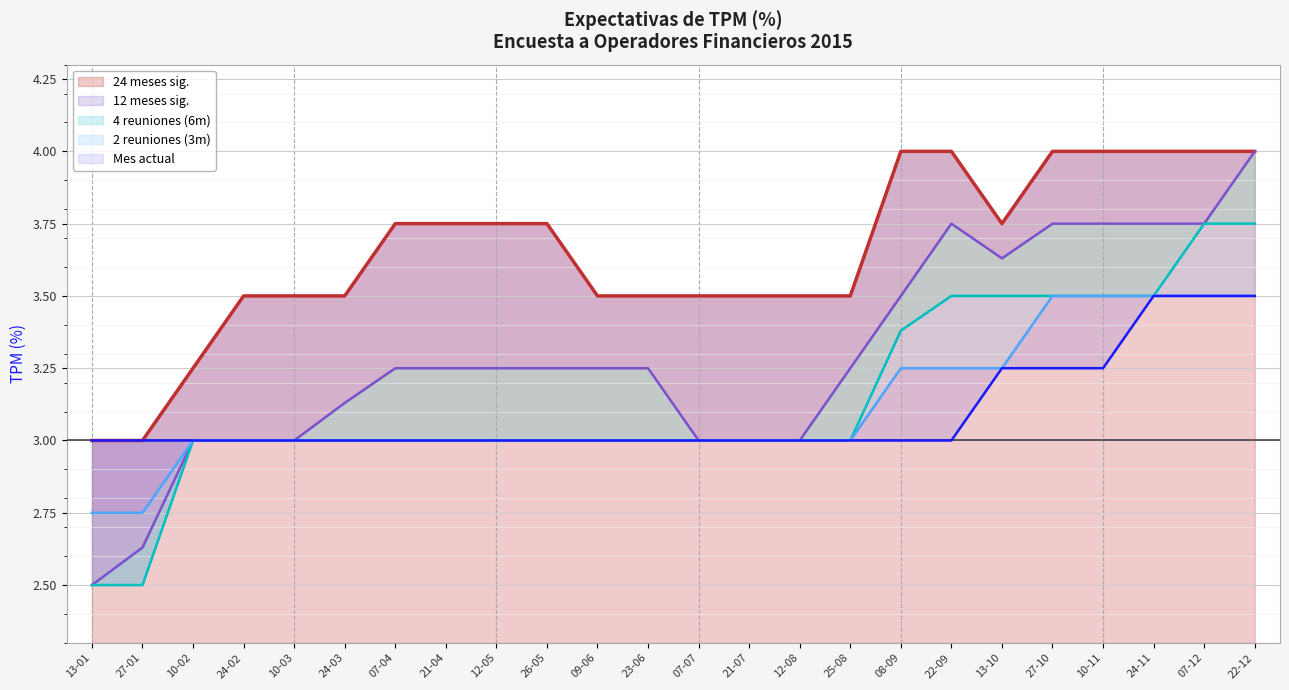

Which category has the lowest value across all series?

13-01